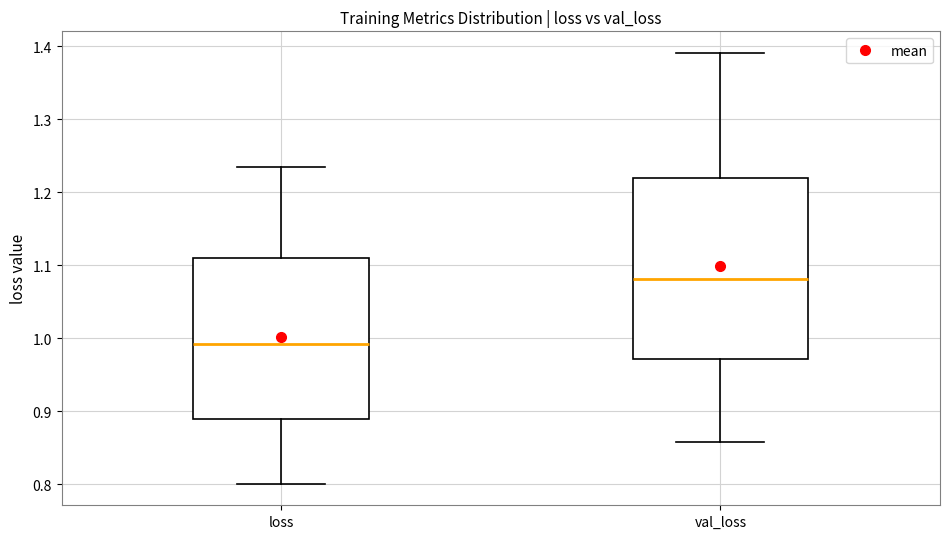

Reading left to right, read every box against the y-axis: the position of its median line, the range the box covers, and the ends of its whiskers. The values are not printed on the chart, so give them approximately, as read against the axis.

loss: median 0.99, box 0.89 to 1.11, whiskers 0.80 to 1.23
val_loss: median 1.08, box 0.97 to 1.22, whiskers 0.86 to 1.39